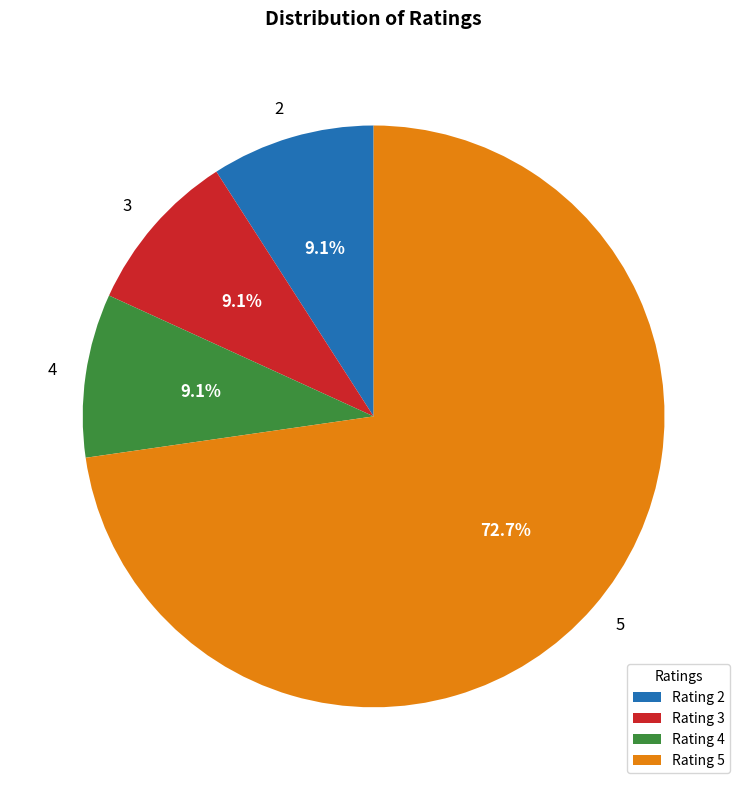

Does any single category account for the majority?

Yes